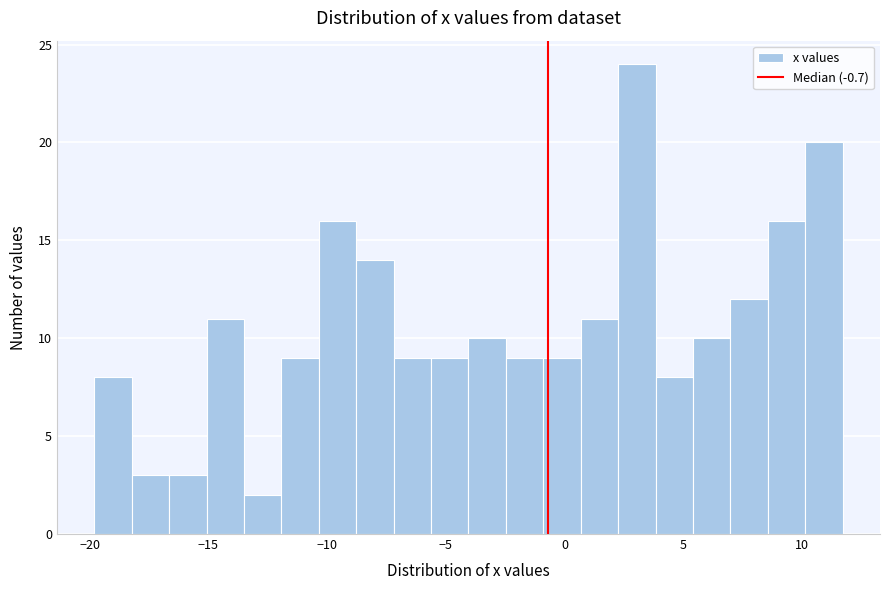

Around what value on the x-axis is the tallest bar? Give the approximate position of its centre, as read against the axis.

3.0